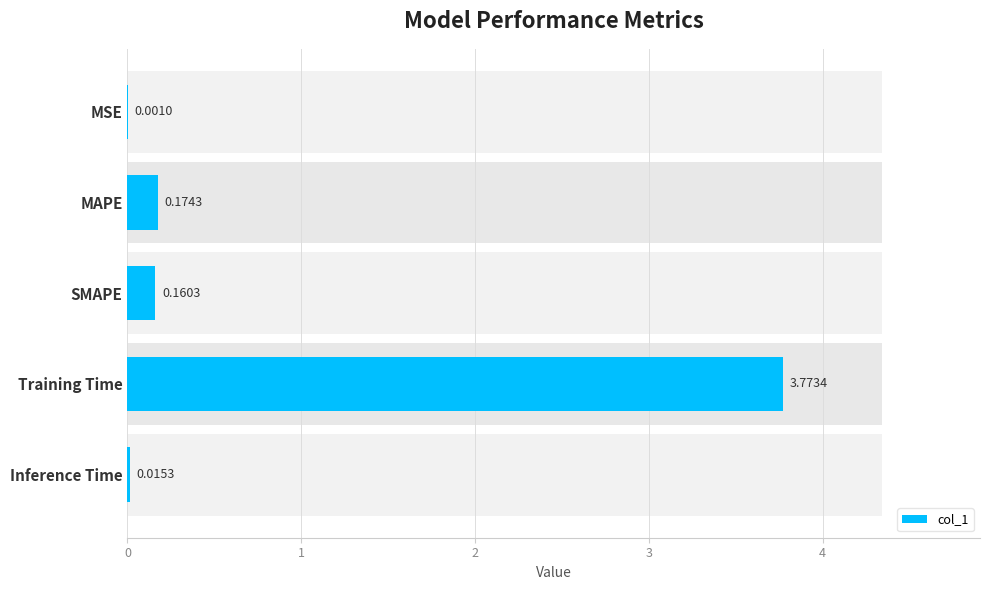

Reading right to left, transcribe all the data shown in this chart.

0.0	3.8	0.2	0.2	0.0